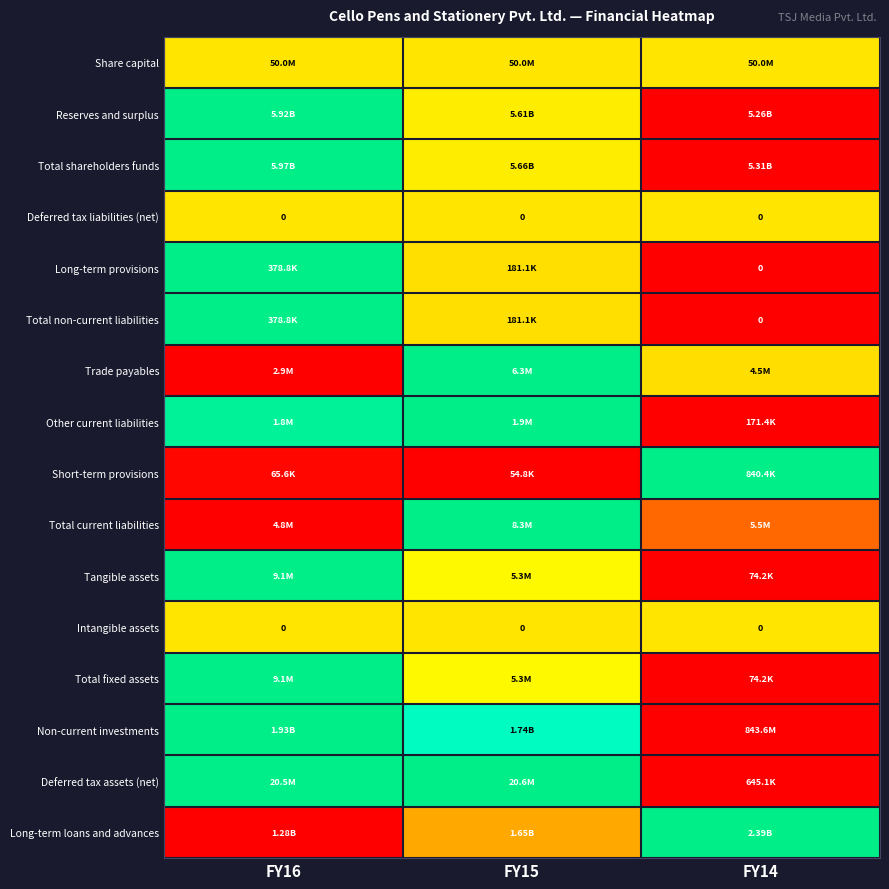

Which has a higher value, FY16 or FY14?

FY16